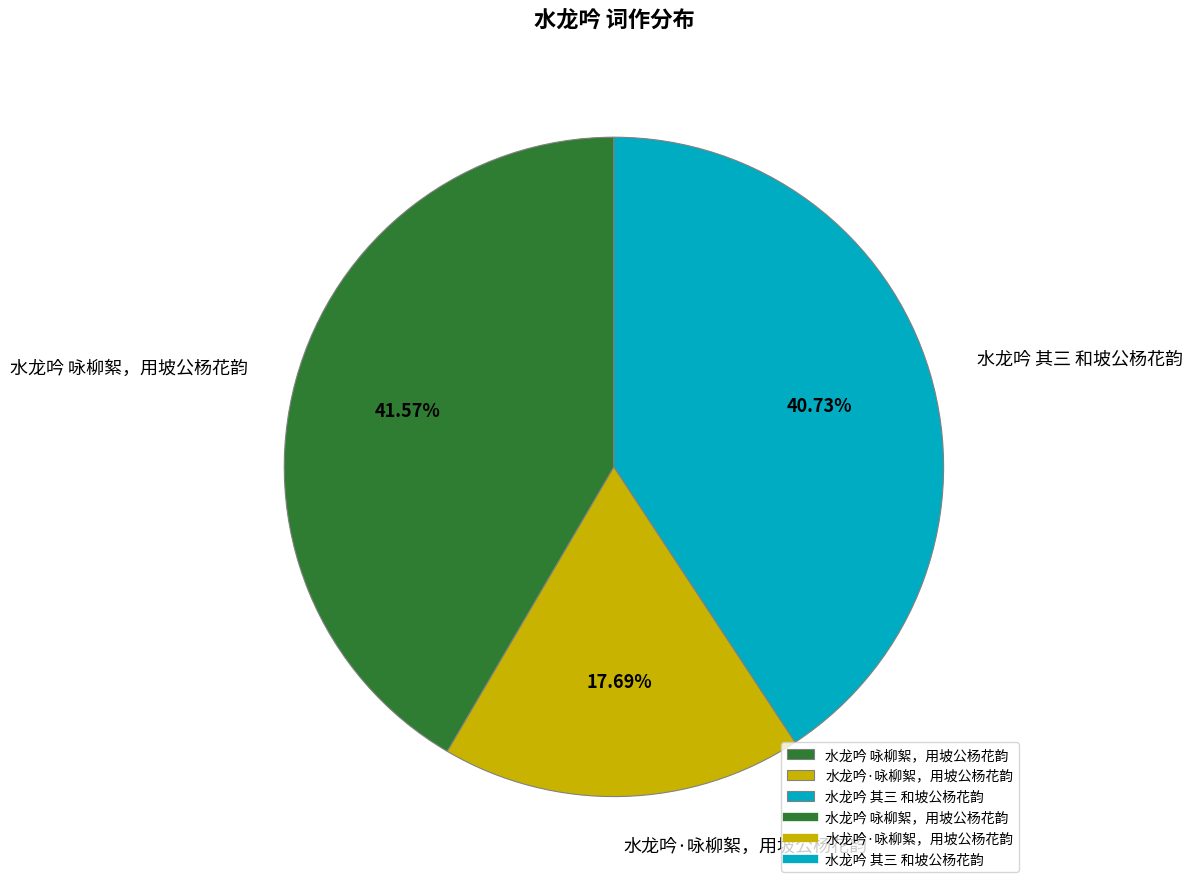

Which has a higher value, 水龙吟 其三 和坡公杨花韵 or 水龙吟·咏柳絮，用坡公杨花韵?

水龙吟 其三 和坡公杨花韵